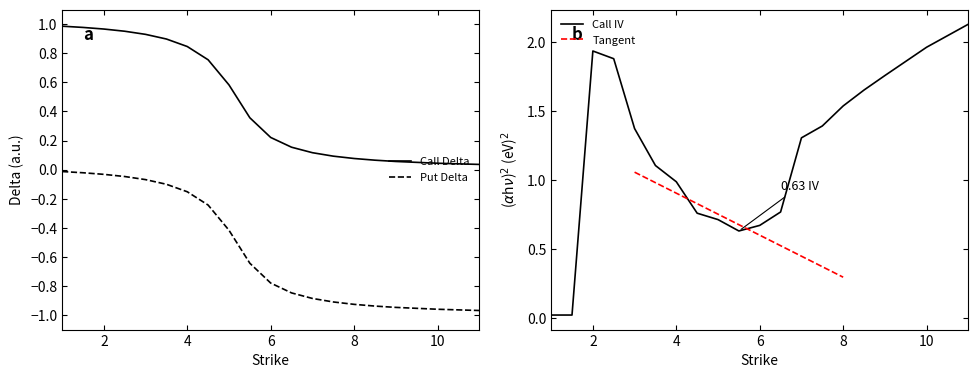

At how many categories does at least one series exceed 1?

11